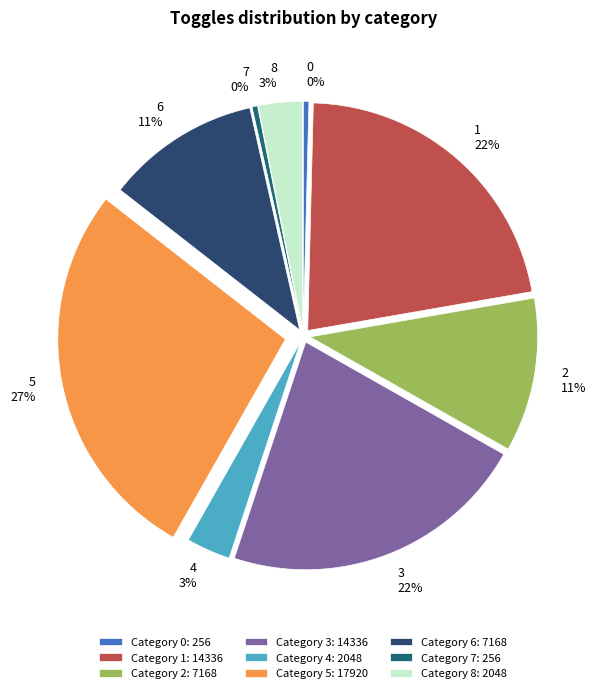

To the nearest percent, what is the difference between the largest and smallest slice percentages?

27%